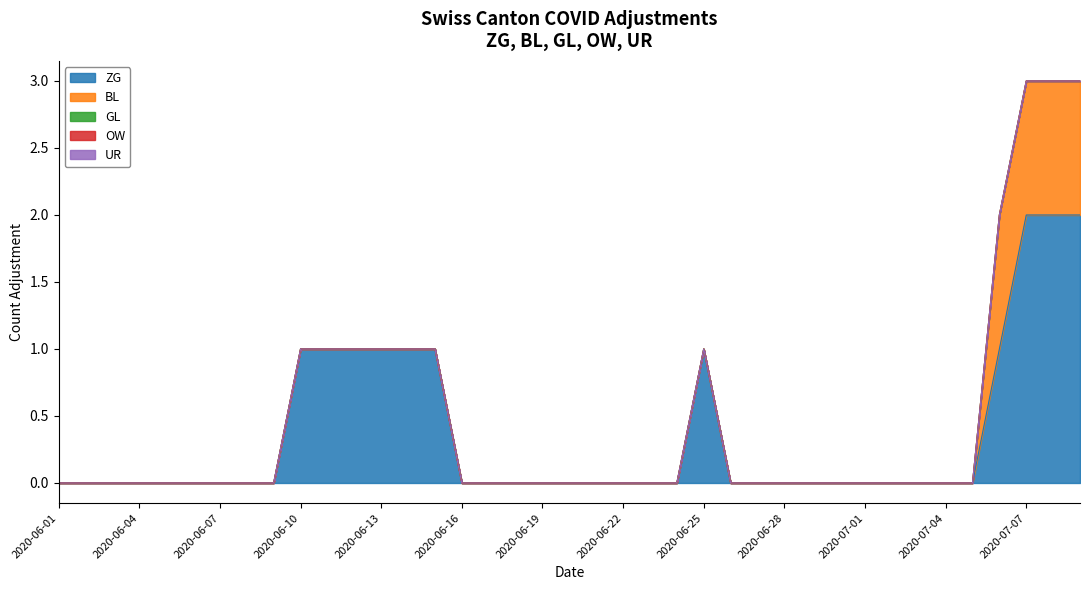

True or false: OW and GL intersect in this chart.

False